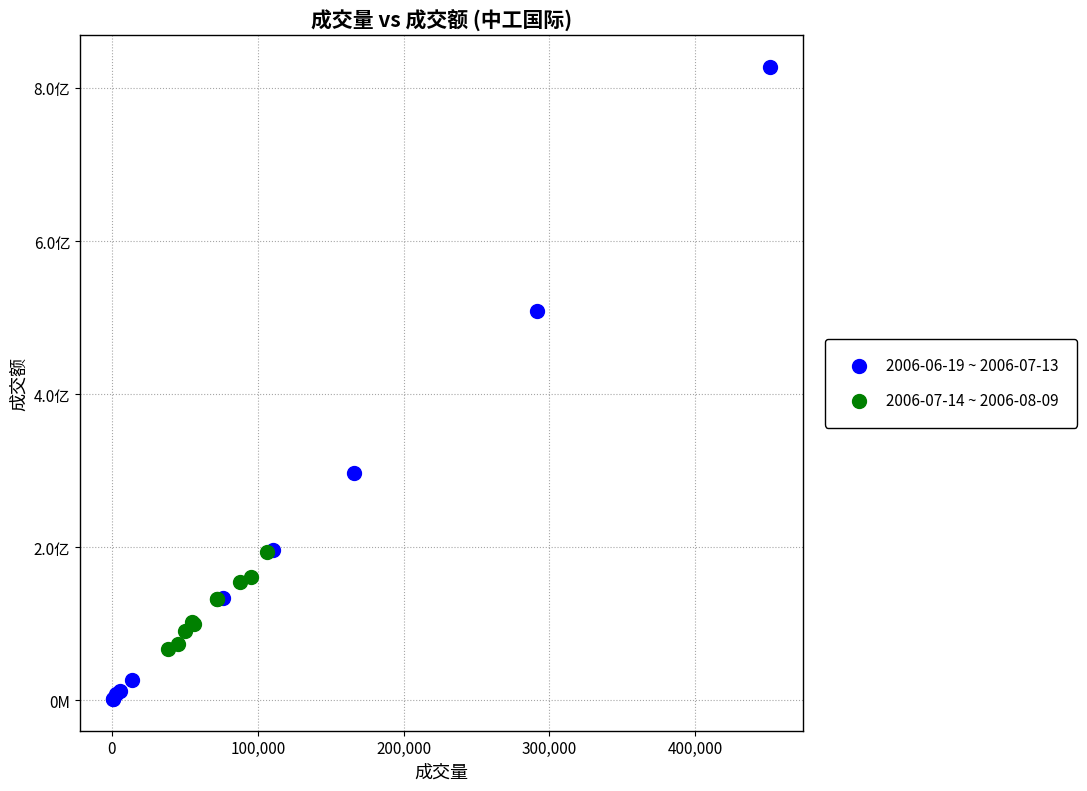

What are all the series names shown in the legend?

2006-06-19 ~ 2006-07-13, 2006-07-14 ~ 2006-08-09